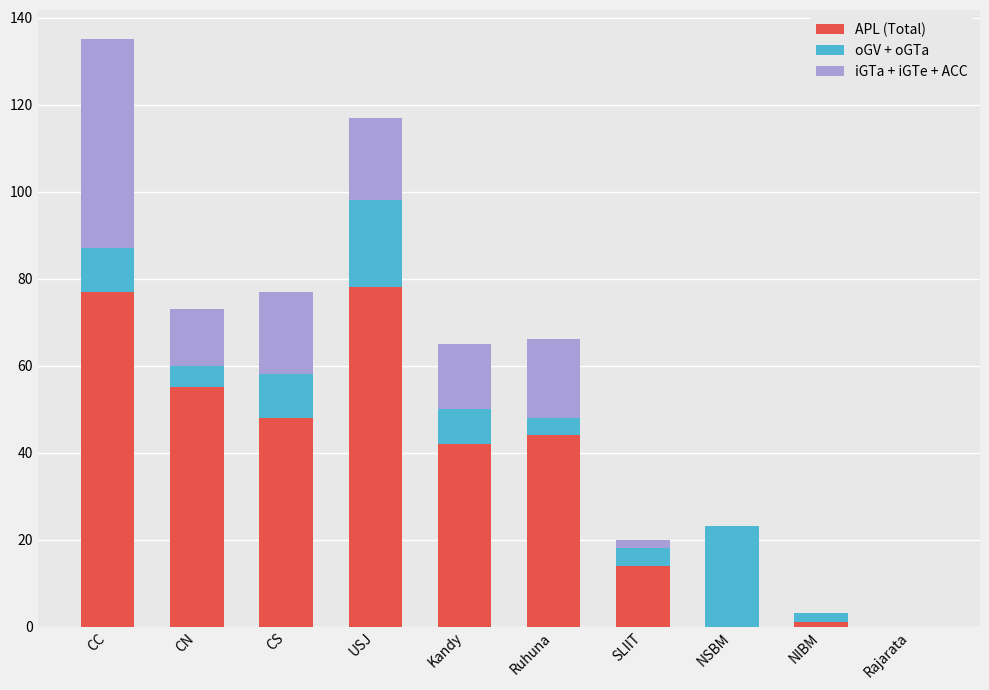

Reading right to left, what are the values for APL (Total)?

Rajarata=0	NIBM=1	NSBM=0	SLIIT=14	Ruhuna=44	Kandy=42	USJ=78	CS=48	CN=55	CC=77